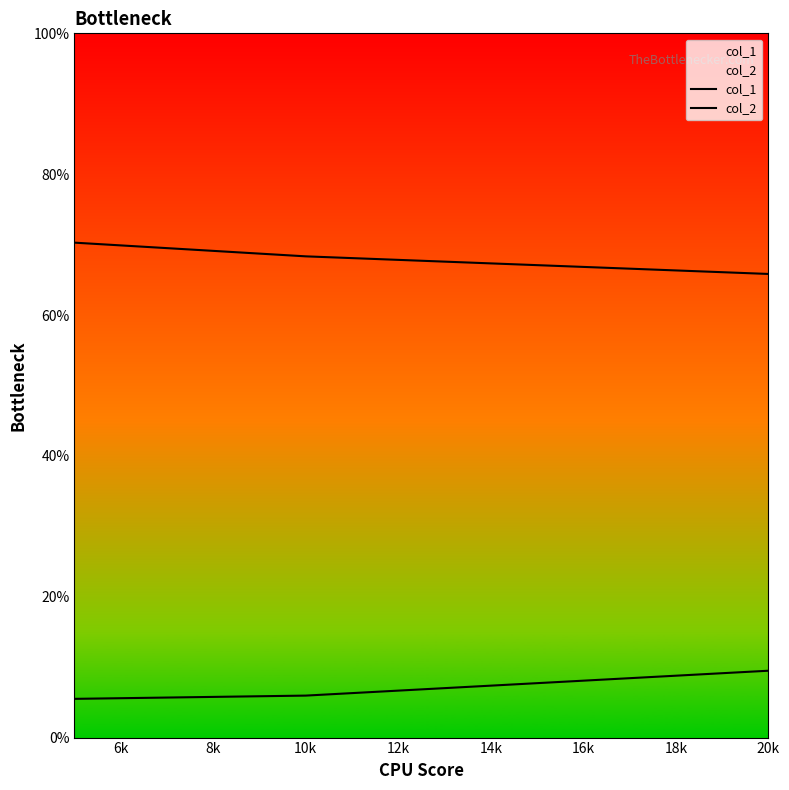

The col_2 series shows 0.1 at 10k. True or false?

True